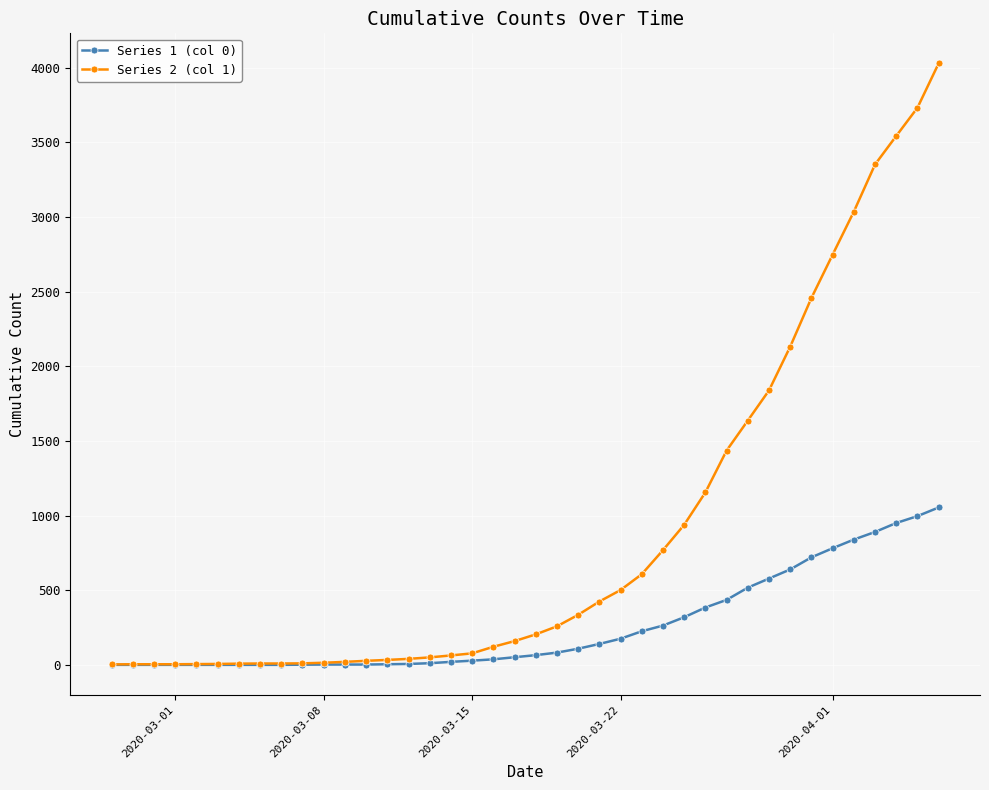

What is the maximum value shown in the chart?

4028